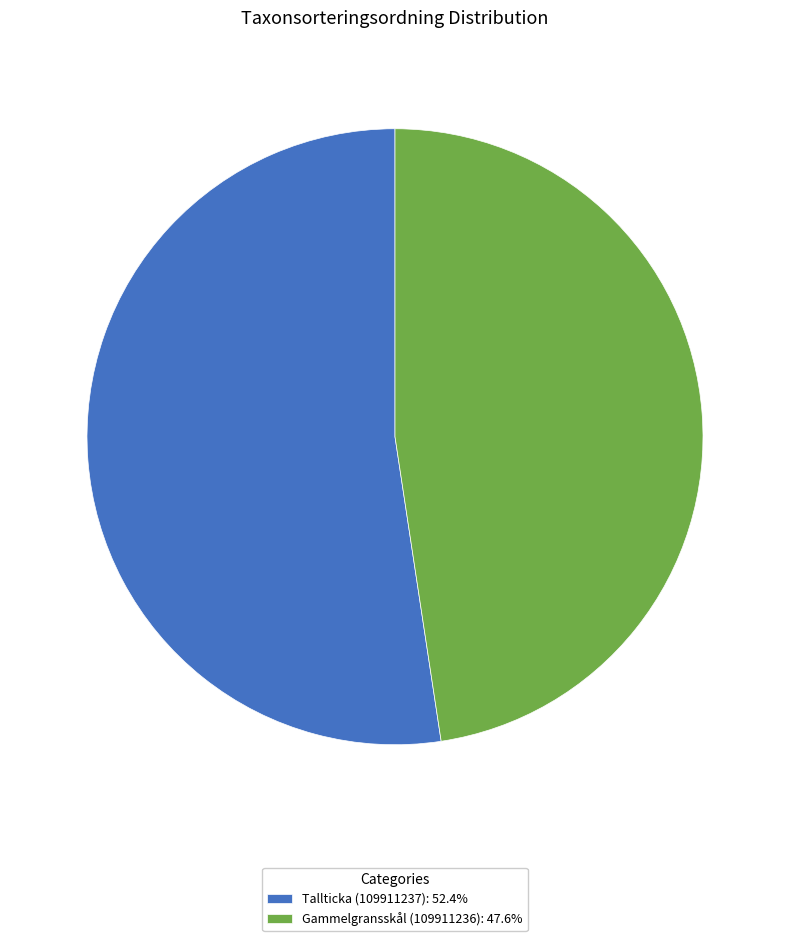

What is the largest slice in the pie chart?

Tallticka (109911237)